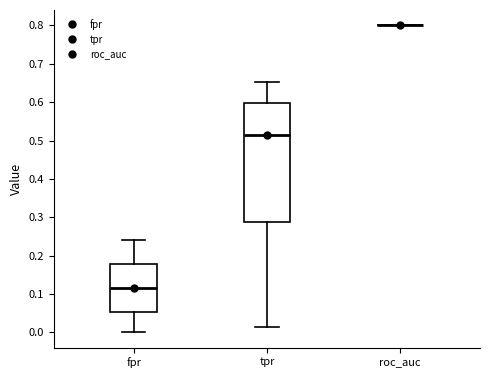

Reading left to right, transcribe this box plot: for each box, give where its median line is, the range the box spans, and where its two whiskers end, as read against the y-axis. The values are not printed on the chart, so give them approximately, as read against the axis.

fpr: median 0.12, box 0.05 to 0.18, whiskers 0.00 to 0.24
tpr: median 0.52, box 0.29 to 0.60, whiskers 0.02 to 0.65
roc_auc: box collapsed to a line at 0.80, whiskers 0.80 to 0.80